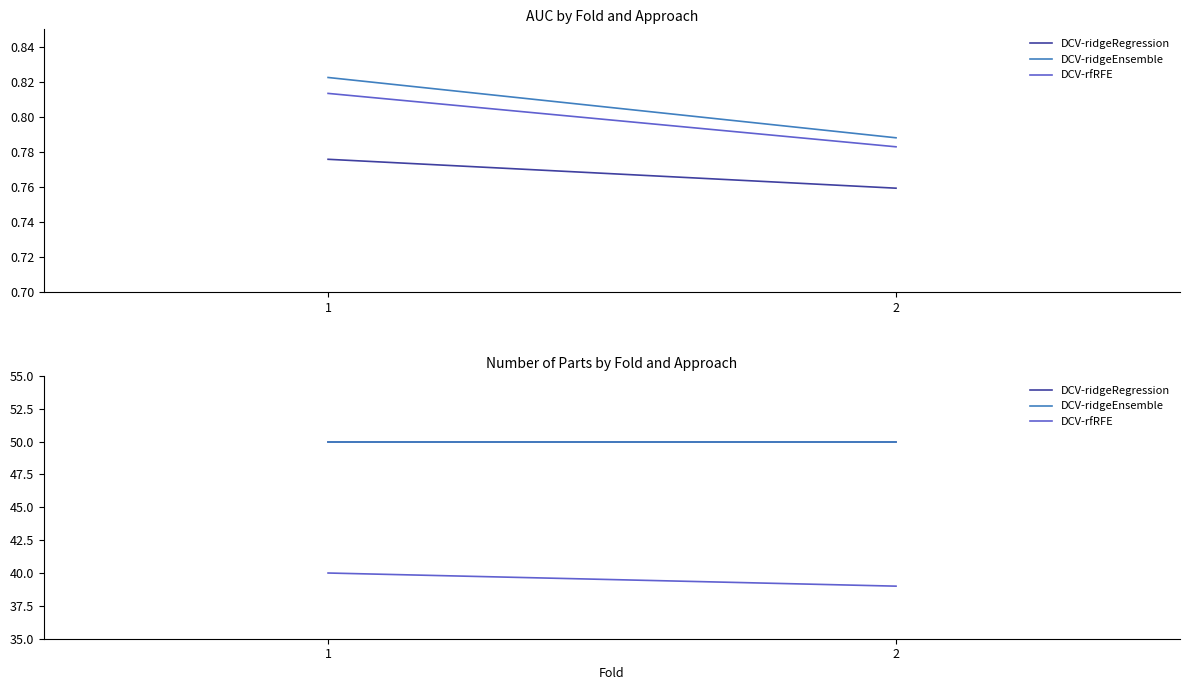

What is the sum of the DCV-ridgeRegression values at 2 and 1?

100